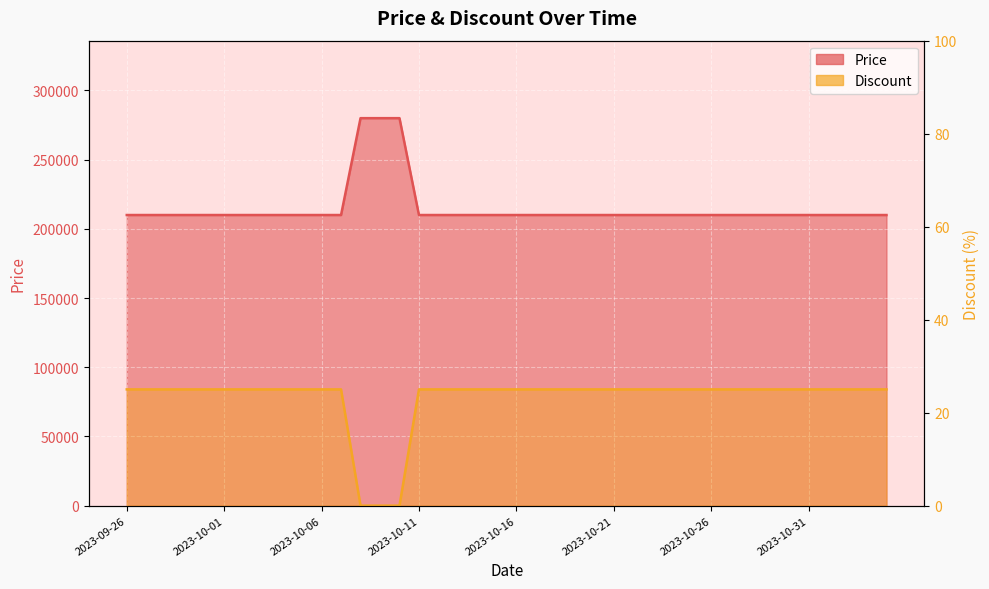

True or false: Price and Discount intersect in this chart.

False